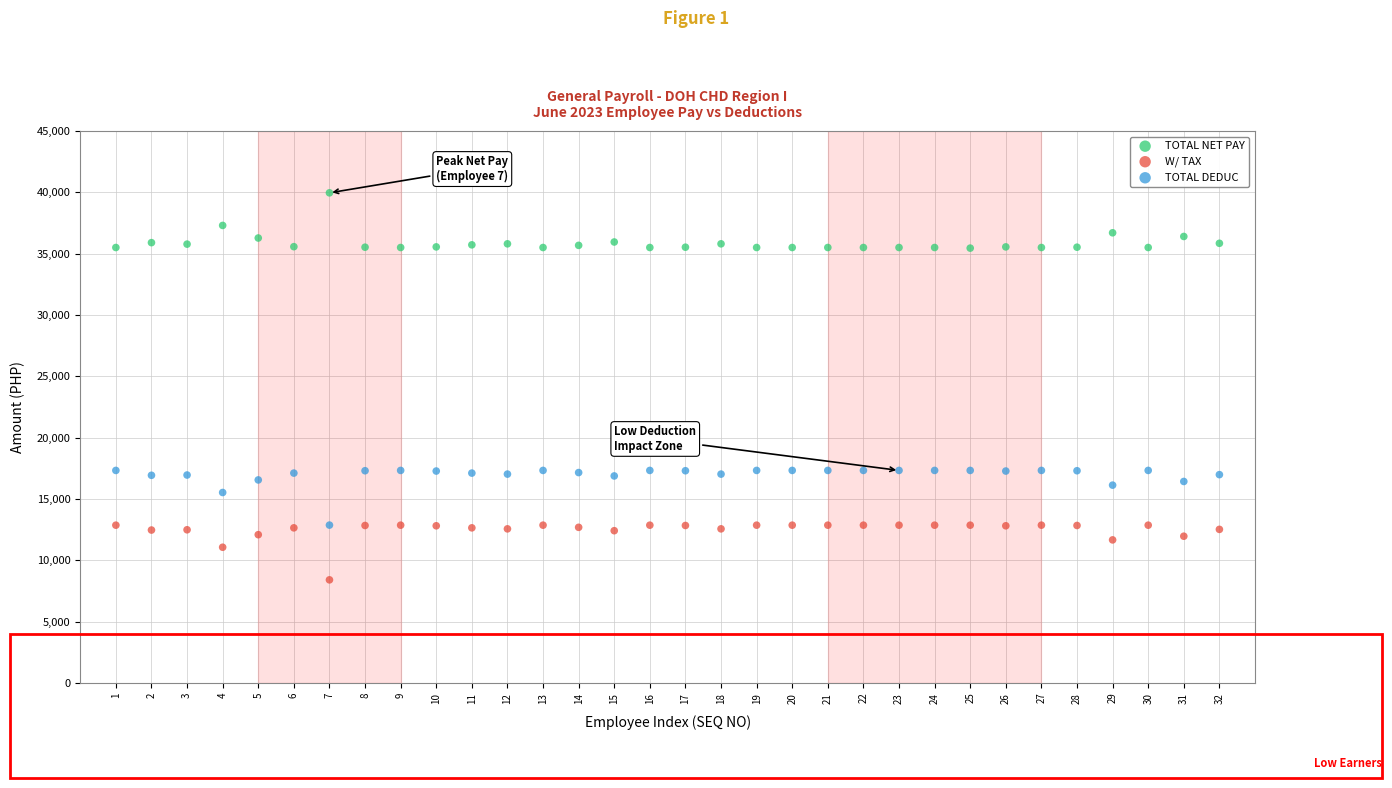

Across all data points, what is the range of Y values (max minus min)?

31555.1